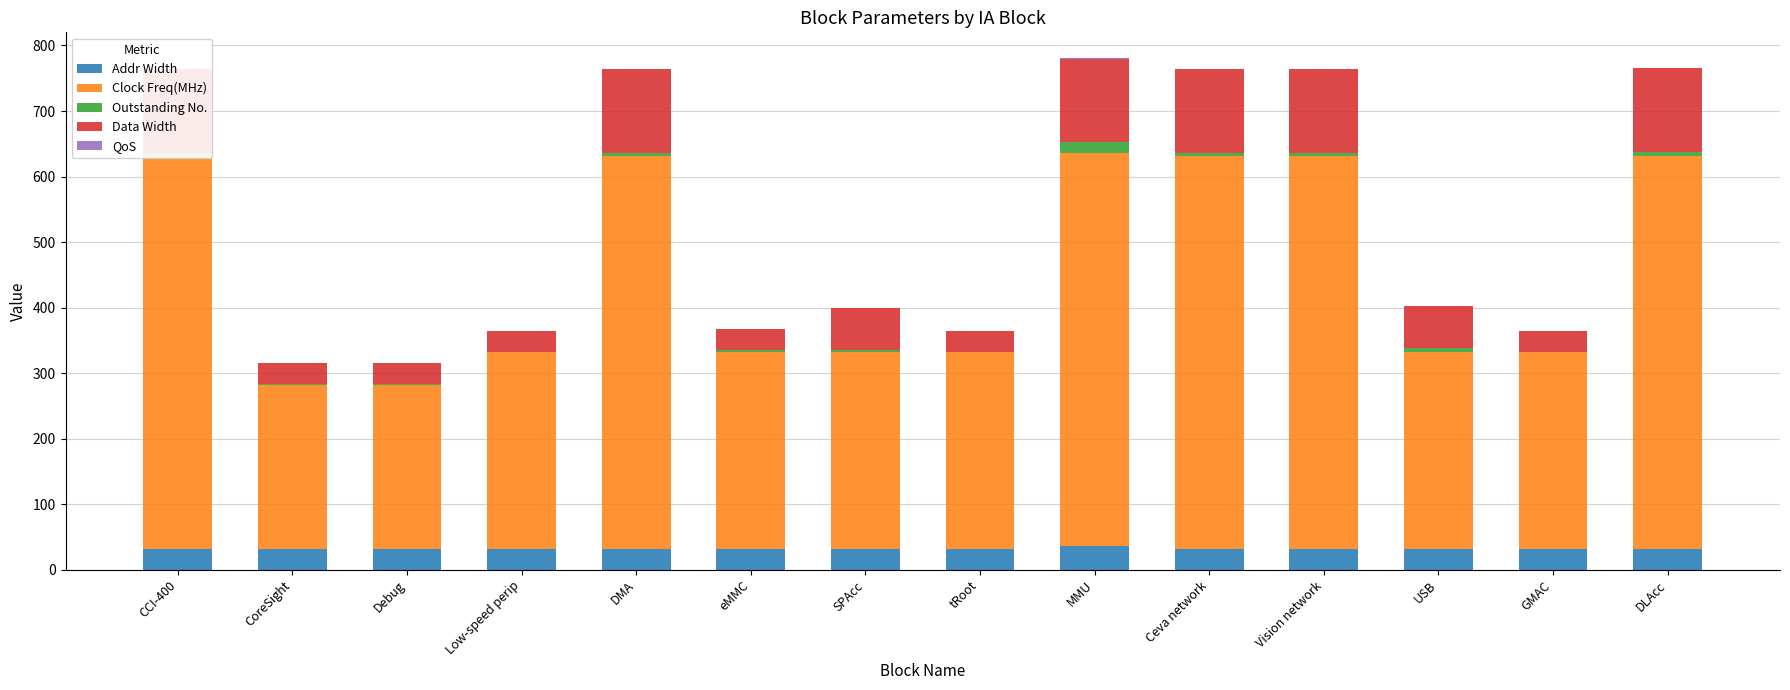

Reading left to right, extract all data points from this chart.

Addr Width: 32	32	32	32	32	32	32	32	36	32	32	32	32	32
Clock Freq(MHz): 600	250	250	300	600	300	300	300	600	600	600	300	300	600
Outstanding No.: 4	1	1	1	4	4	4	1	16	4	4	6	0	6
Data Width: 128	32	32	32	128	32	64	32	128	128	128	64	32	128
QoS: 0	0	0	0	0	0	0	0	1	0	0	0	0	0